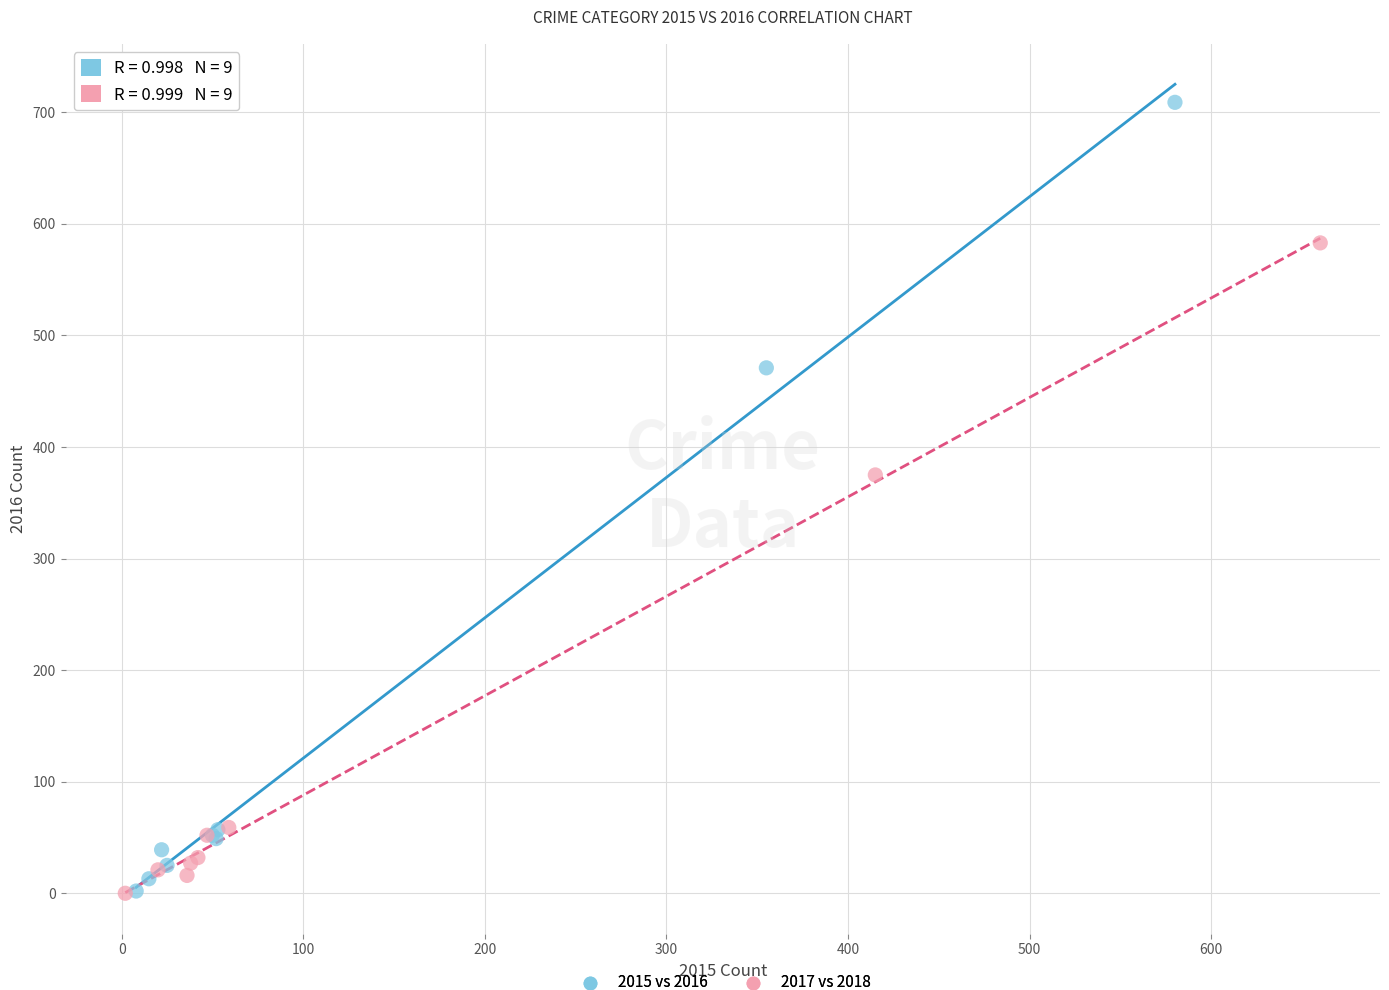

Which series has the largest Y range (max minus min)?

2015 vs 2016